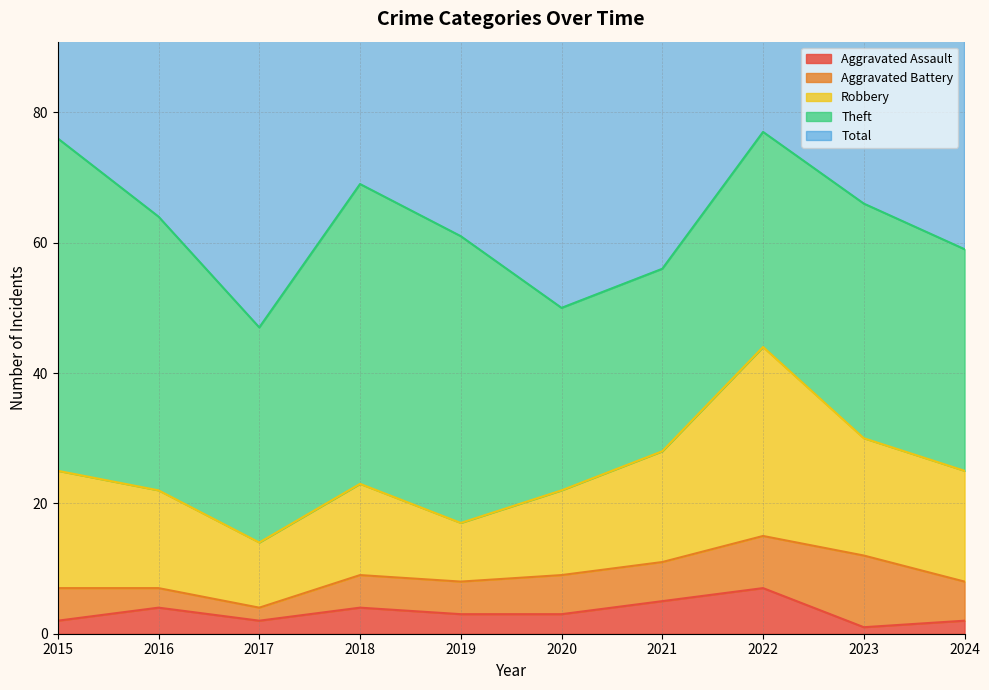

Which has a higher value, 2022 or 2015?

2022